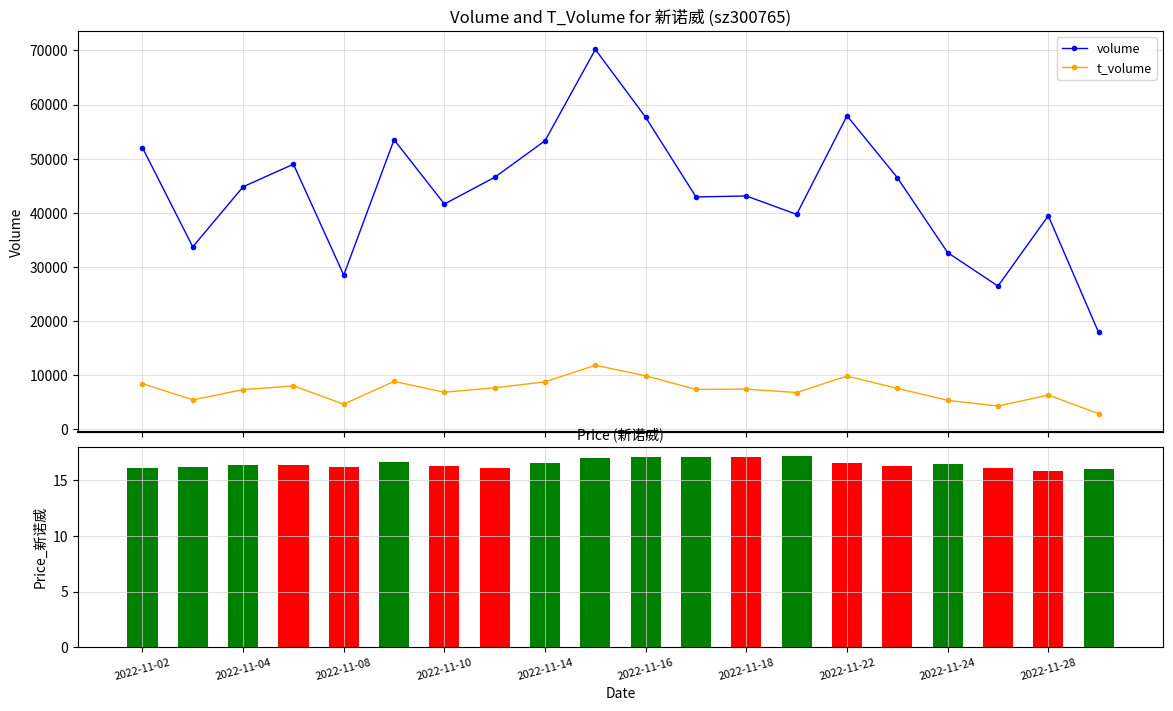

Rank the series by their average value, from highest to lowest.

volume, t_volume, price